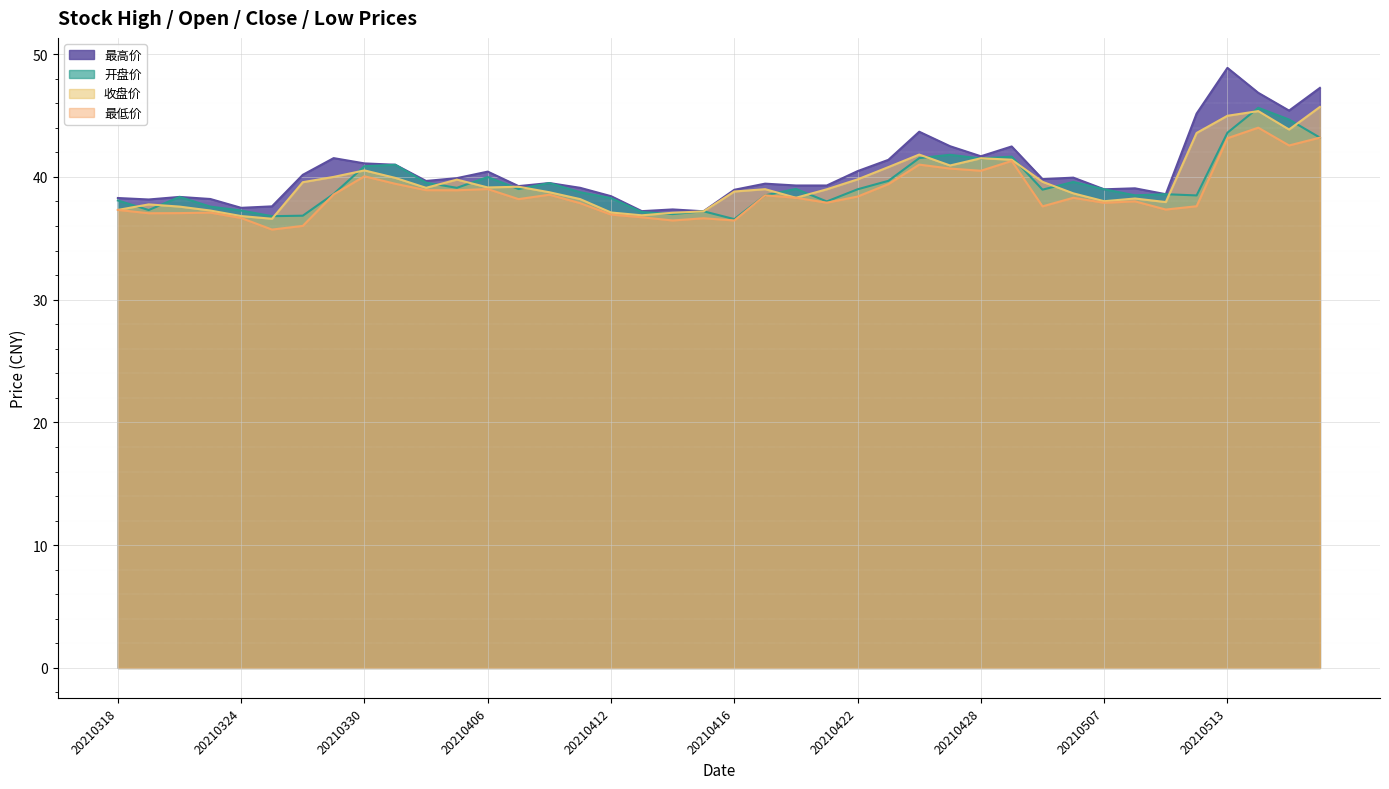

List the series in order of their peak value, highest first.

最高价, 收盘价, 开盘价, 最低价